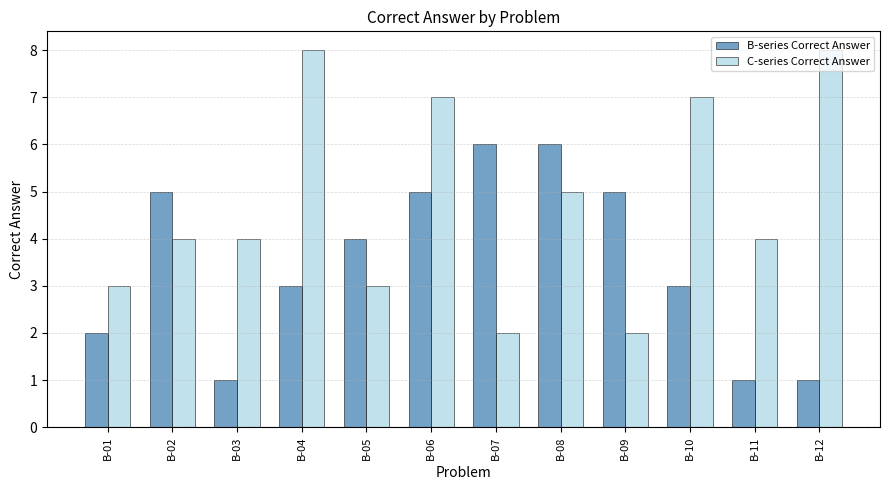

Are the bars grouped side by side (vs. stacked)?

Yes